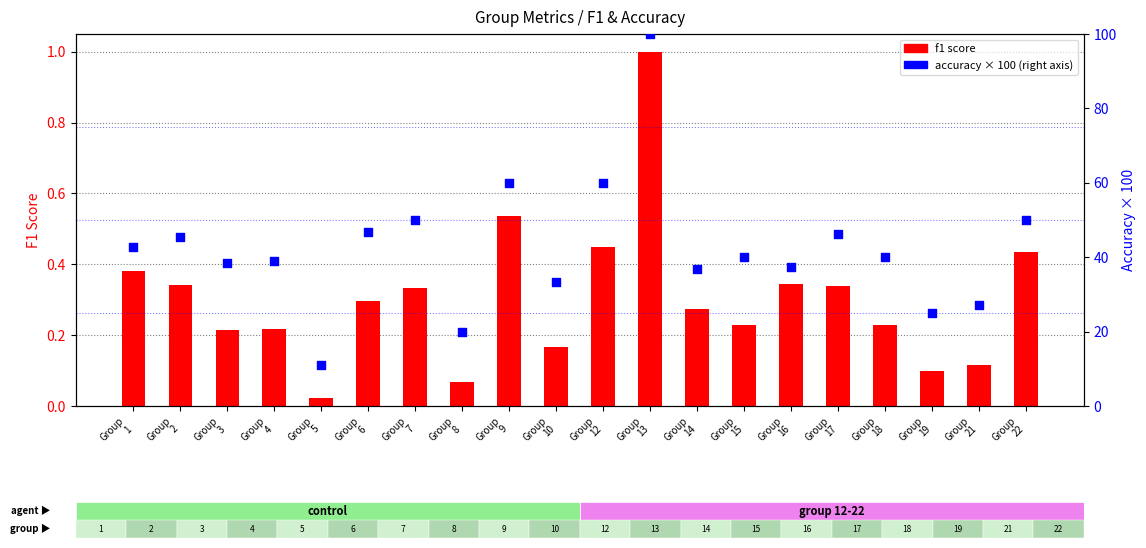

Which series reaches the maximum Y coordinate?

accuracy (×100)